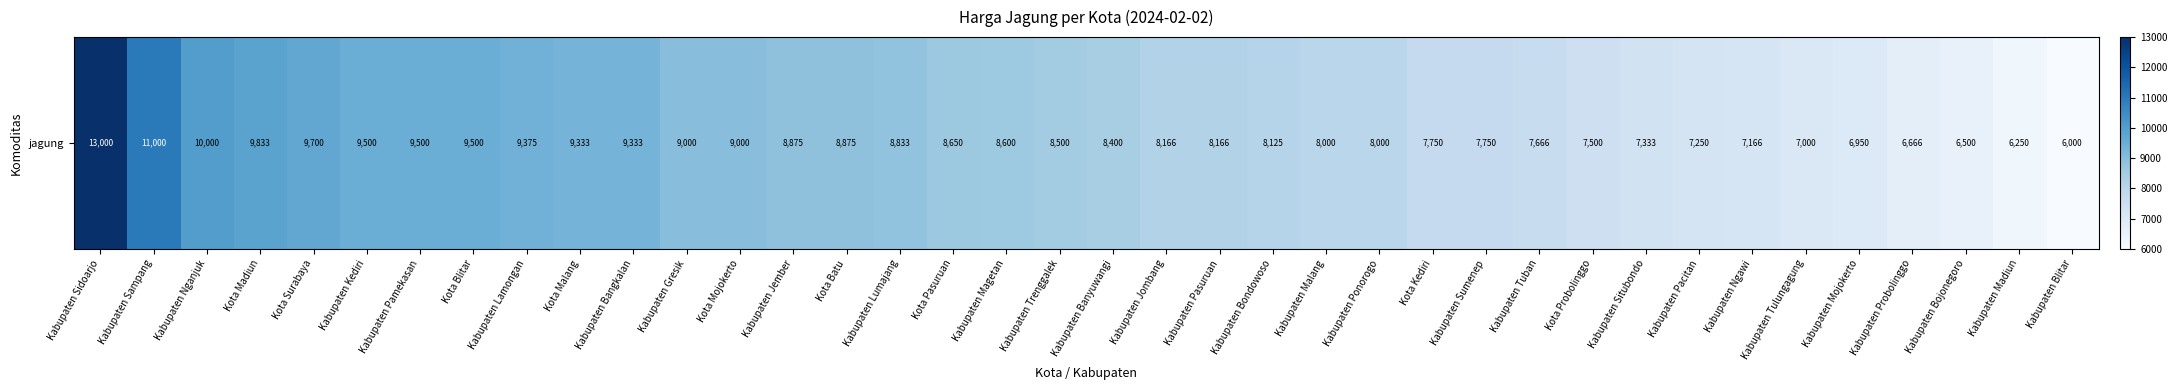

How many values exceed 8500?

18